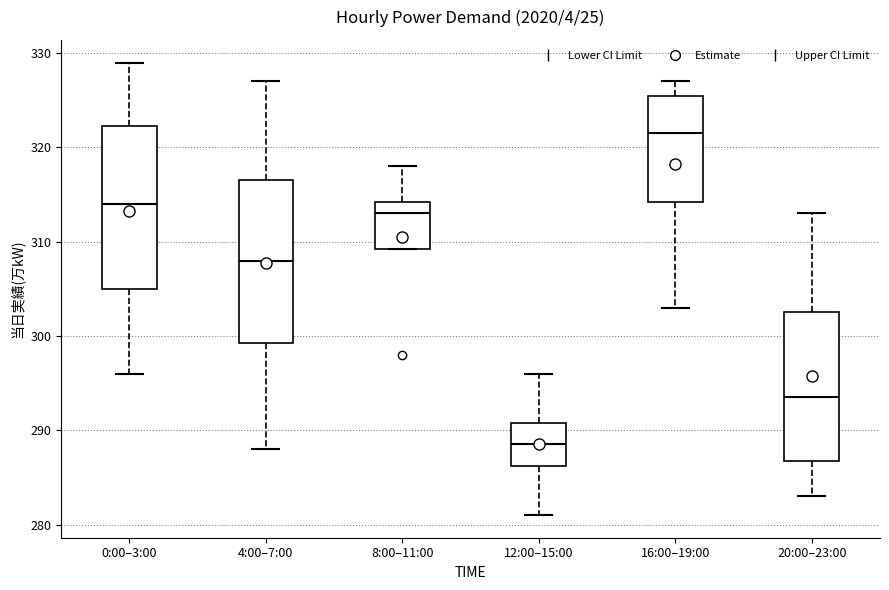

Reading left to right, transcribe this box plot: for each box, give where its median line is, the range the box spans, and where its two whiskers end, as read against the y-axis. The values are not printed on the chart, so give them approximately, as read against the axis.

0:00–3:00: median 314, box 305 to 322, whiskers 296 to 329
4:00–7:00: median 308, box 299 to 317, whiskers 288 to 327
8:00–11:00: median 313, box 309 to 314, whiskers 309 to 318
12:00–15:00: median 289, box 286 to 291, whiskers 281 to 296
16:00–19:00: median 322, box 314 to 326, whiskers 303 to 327
20:00–23:00: median 294, box 287 to 303, whiskers 283 to 313